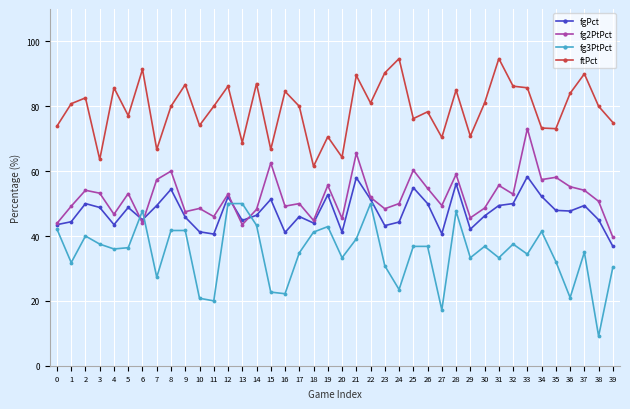

What is the maximum value for fgPct?

58.3